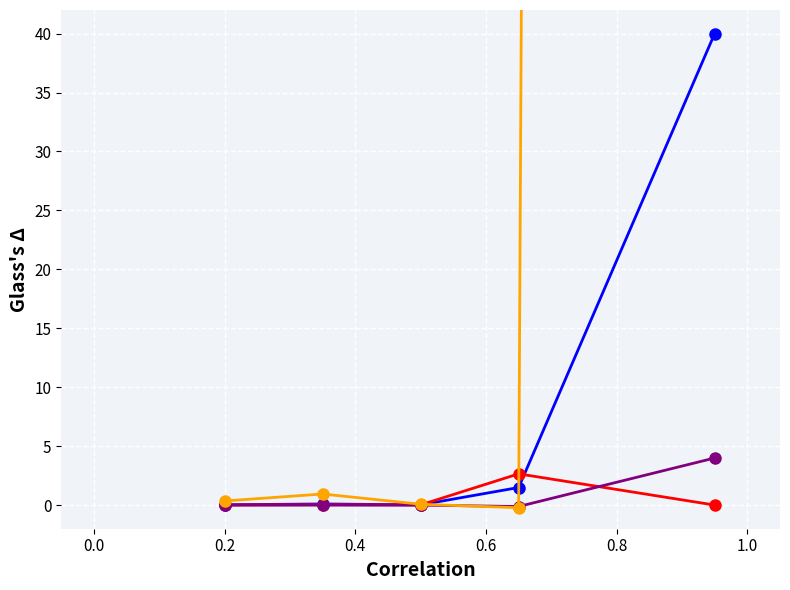

True or false: col_5 - col_8 (scaled) and col_5/col_8 ratio offset intersect in this chart.

True